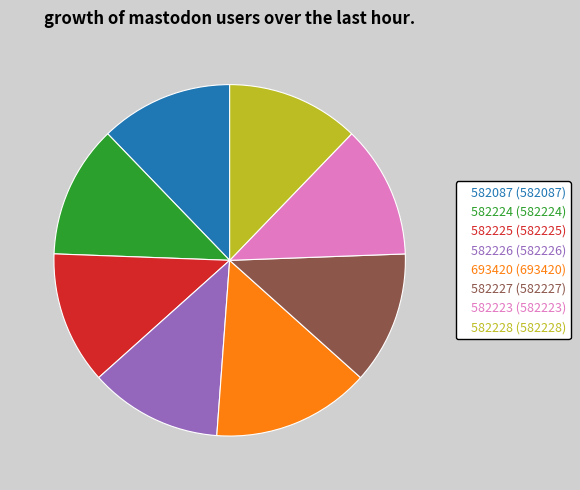

What is the ratio of the value at 582224 (582224) to the value at 693420 (693420)?

0.8